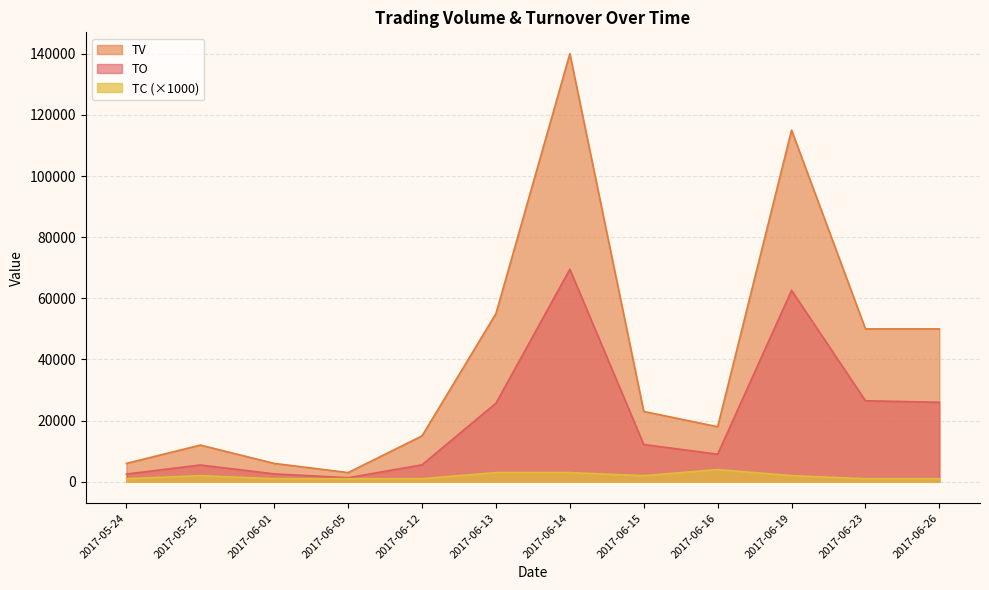

Which series has the largest range (max minus min)?

TV